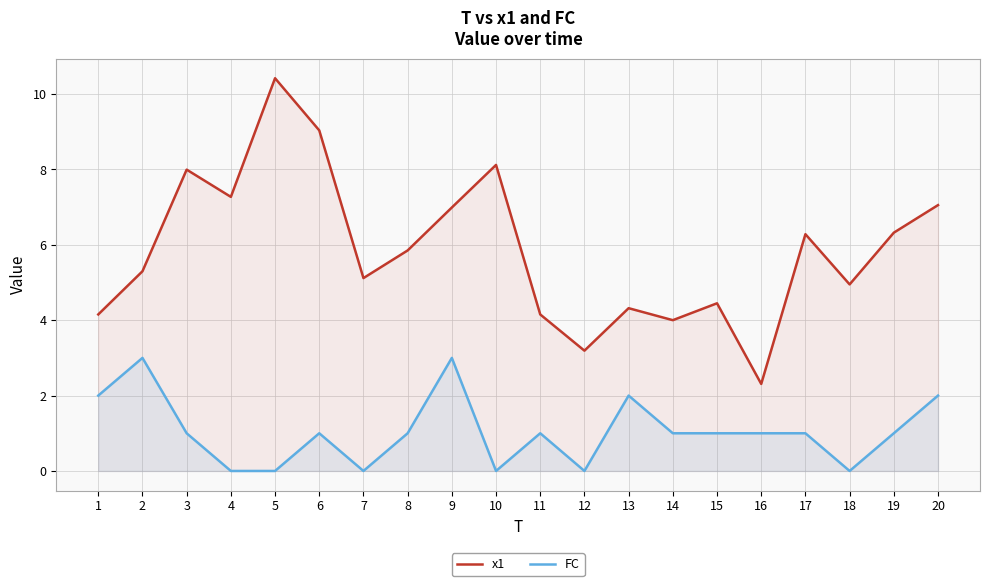

At which label does x1 first exceed 5?

2